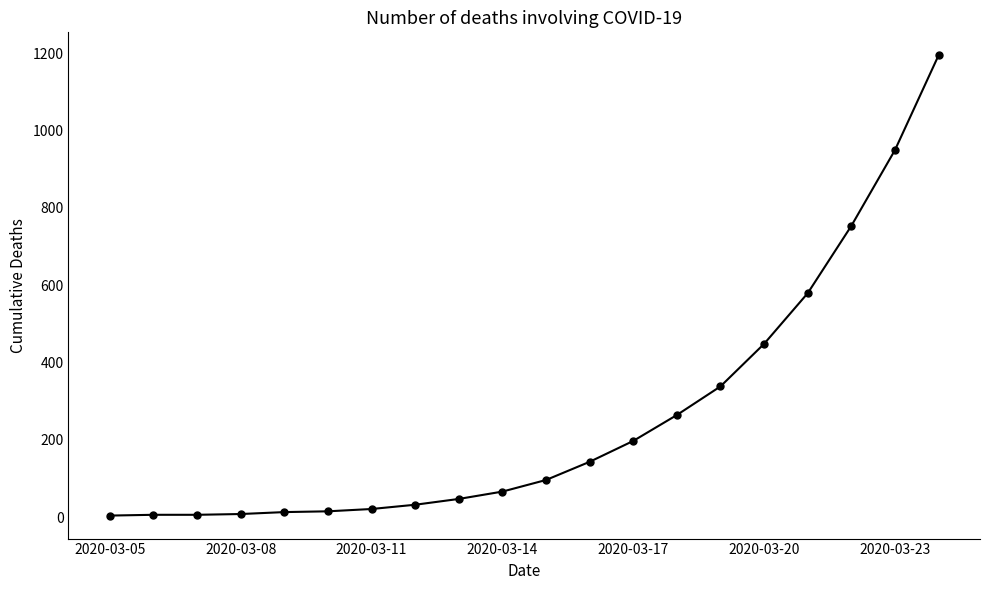

How many data points are less than 96?

10